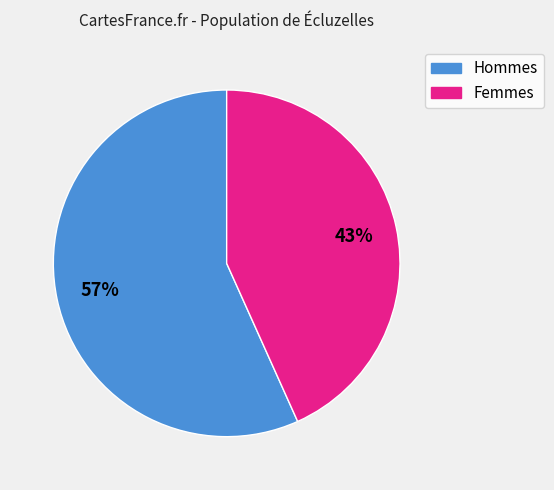

How many slices are in this pie chart?

2